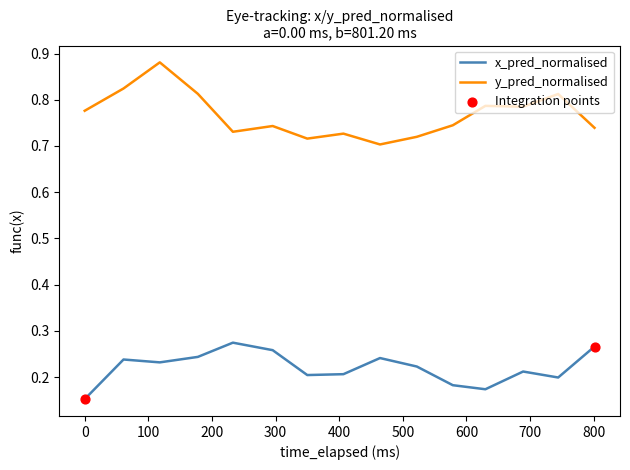

Which series has the largest total across all categories?

y_pred_normalised